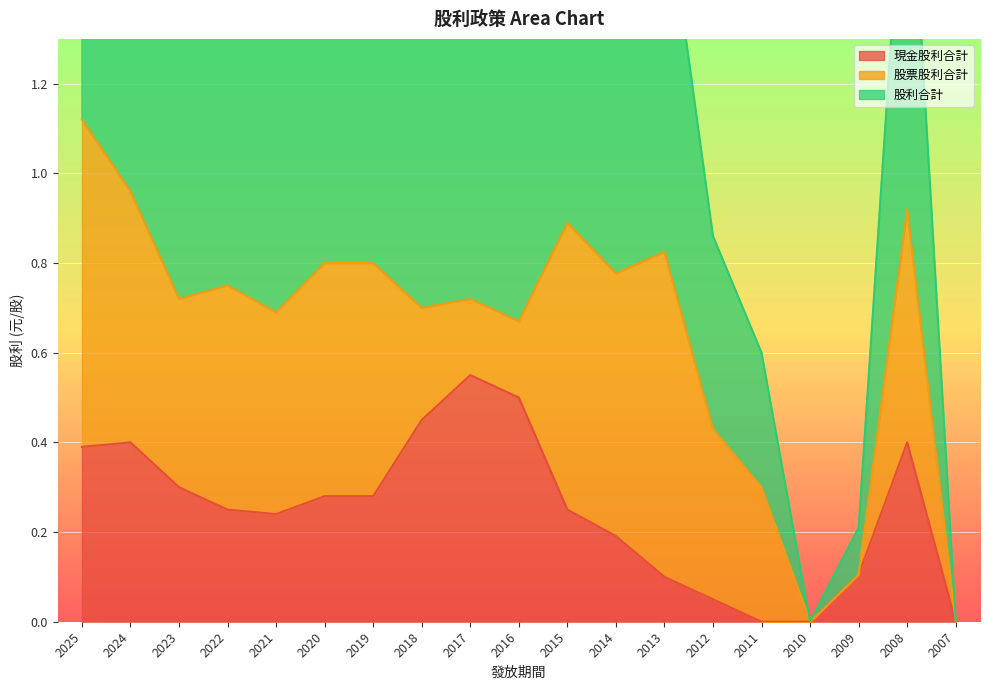

True or false: 股利合計 and 現金股利合計 intersect in this chart.

False